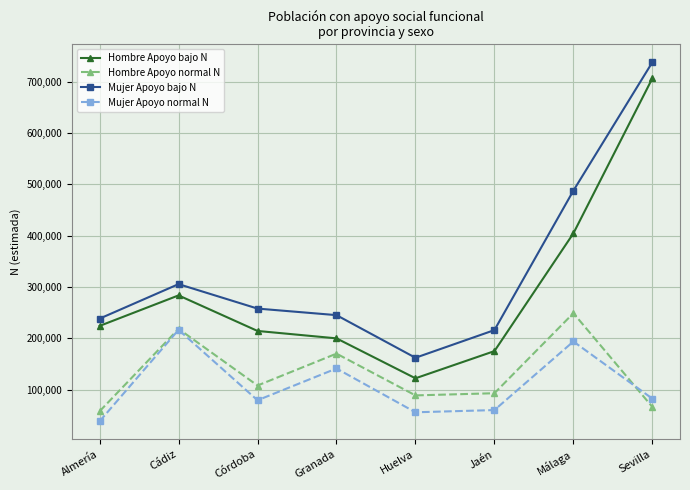

Between Cádiz and Córdoba, which series saw the biggest shift?

Mujer Apoyo normal N